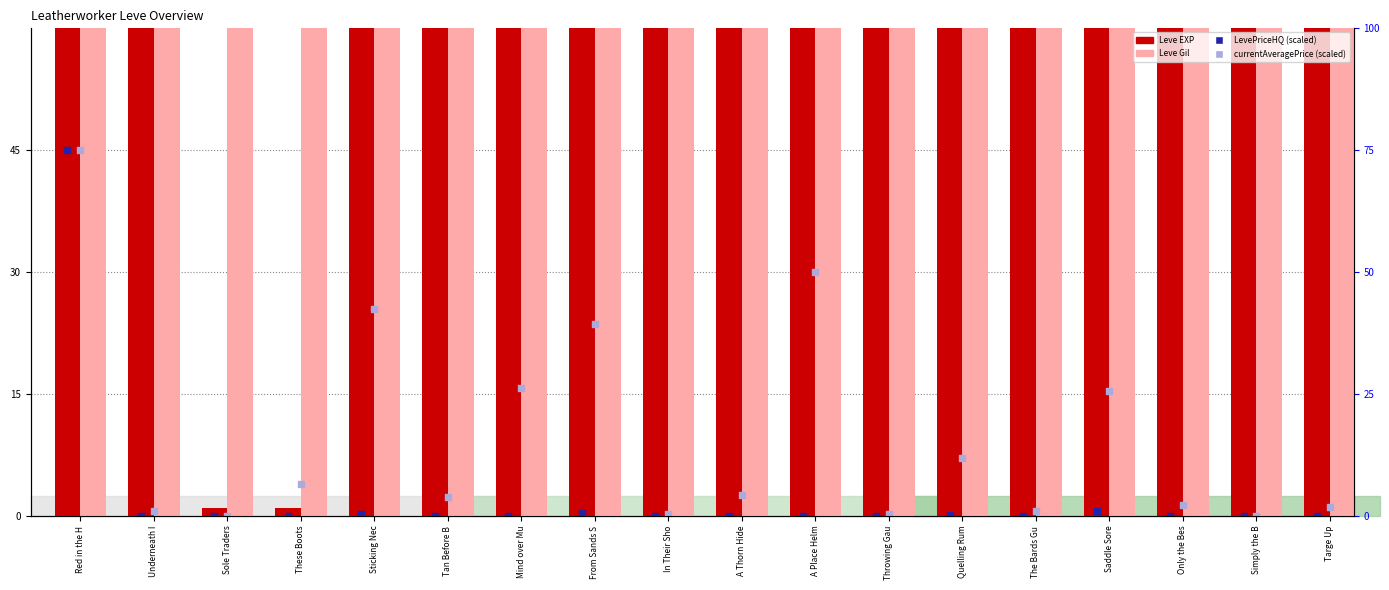

Which series reaches the maximum Y coordinate?

Leve EXP